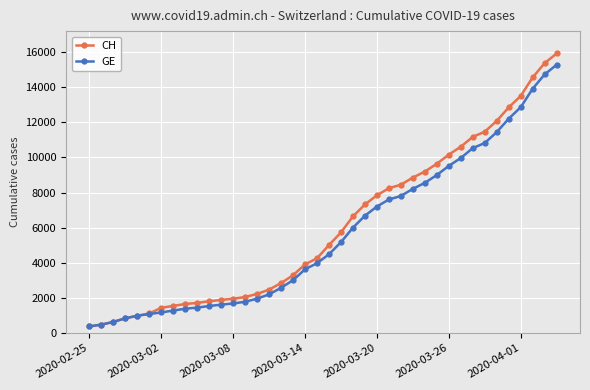

Which series has the widest spread of values?

CH